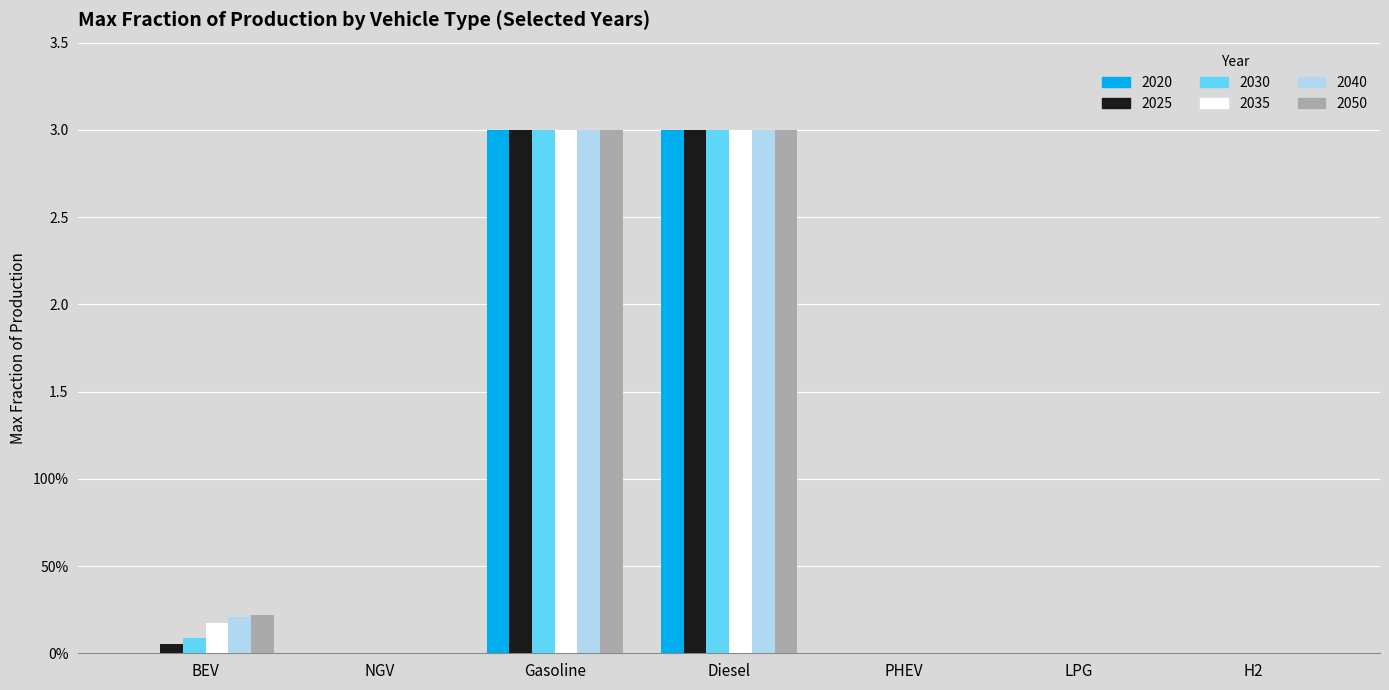

At which label is 2030 closest to 1?

BEV